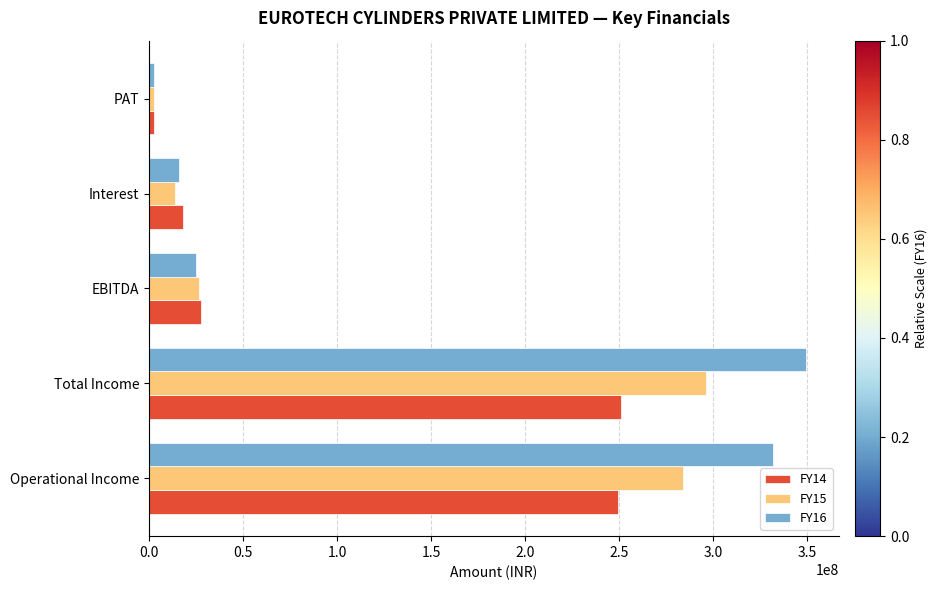

What is the lowest value of the FY15 series?

2463059